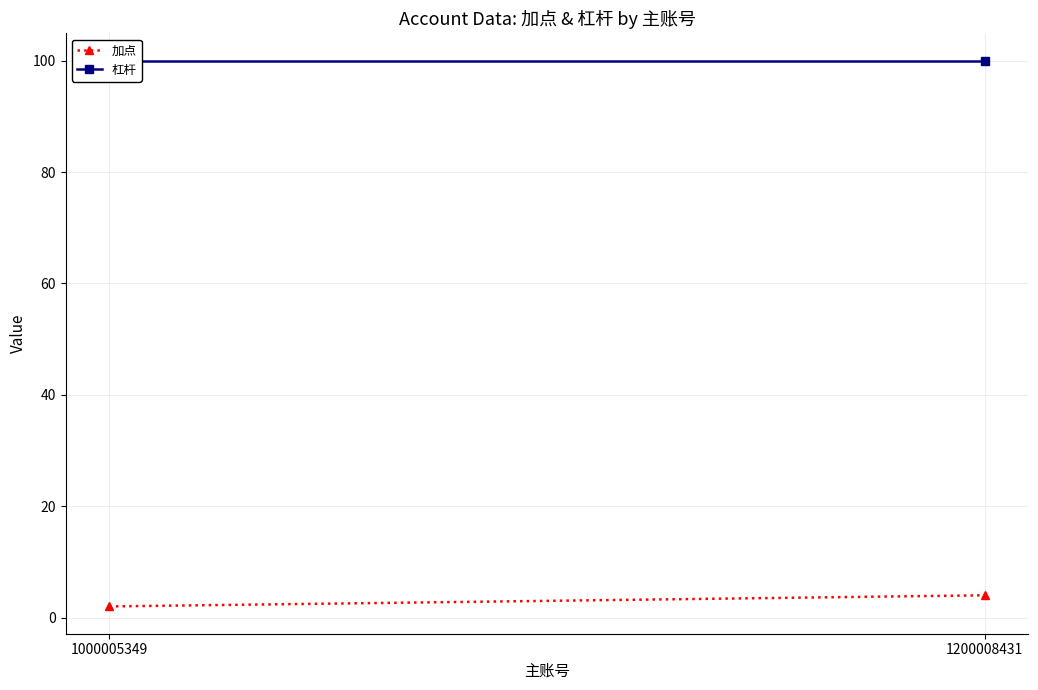

The 杠杆 series shows 48 at 1000005349. True or false?

False